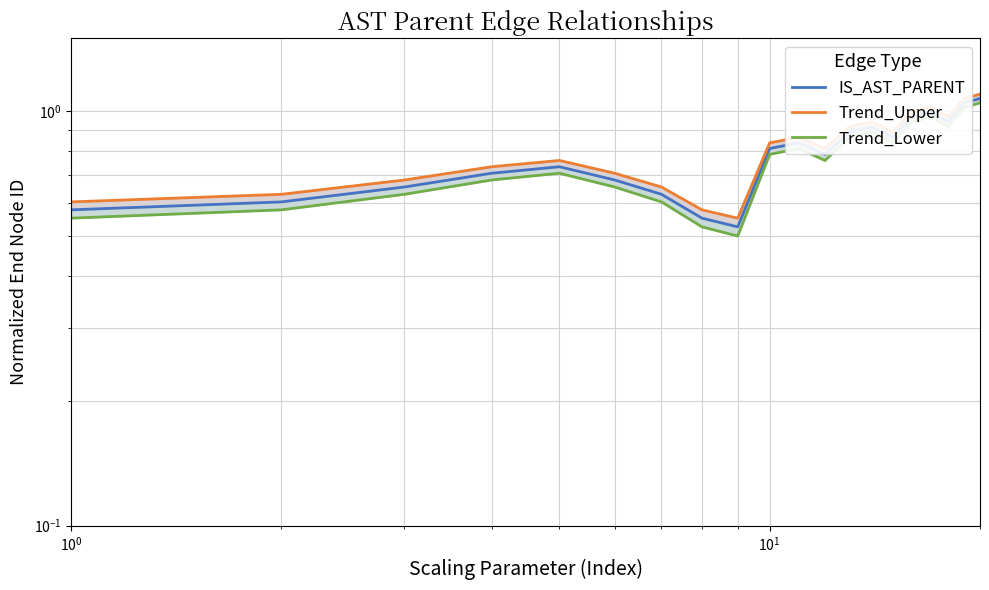

Which series has the widest spread of values?

IS_AST_PARENT